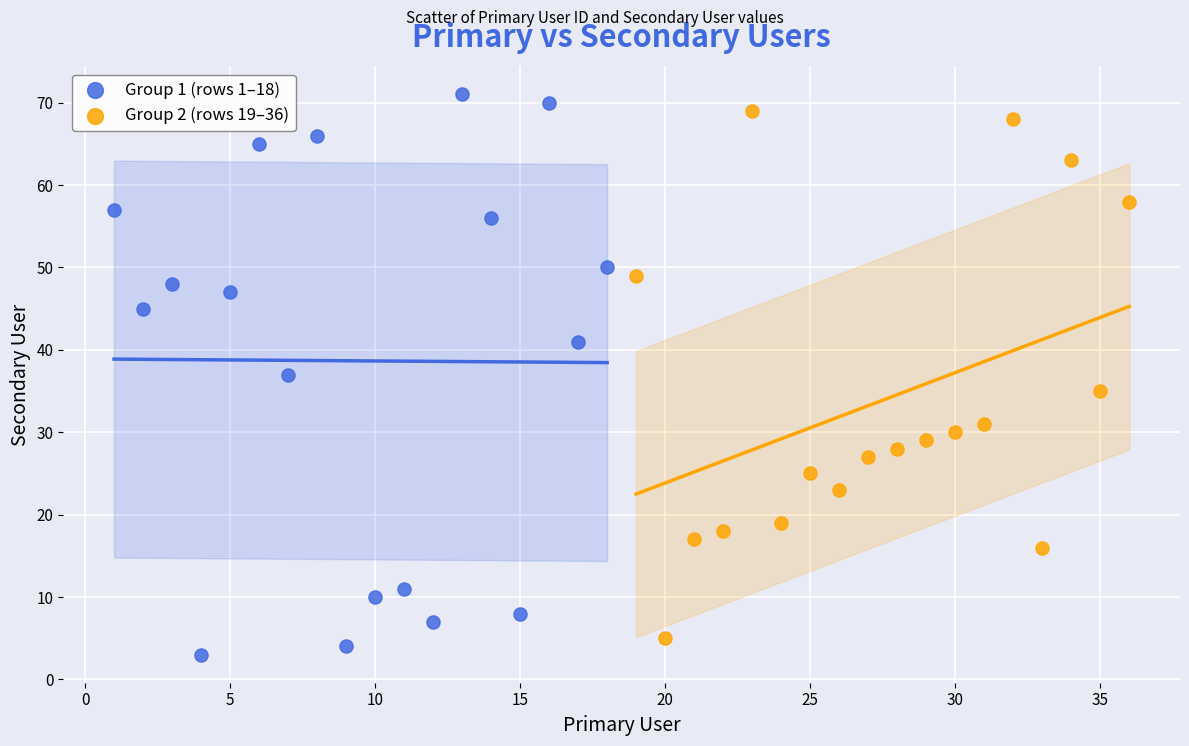

Which series has the largest Y range (max minus min)?

Group 1 (rows 1–18)